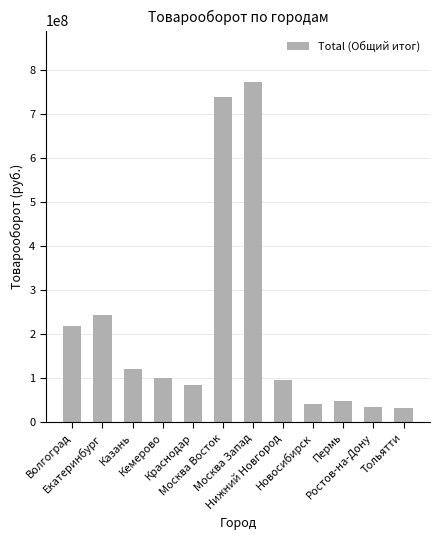

Does the chart contain any negative values?

No